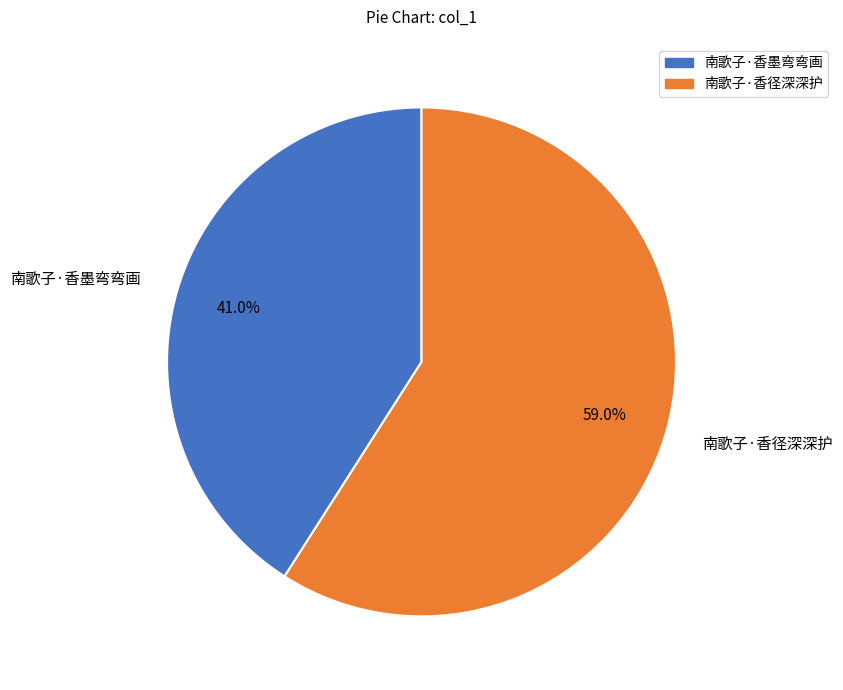

What is the total percentage of 南歌子·香径深深护 and 南歌子·香墨弯弯画?

100.0%